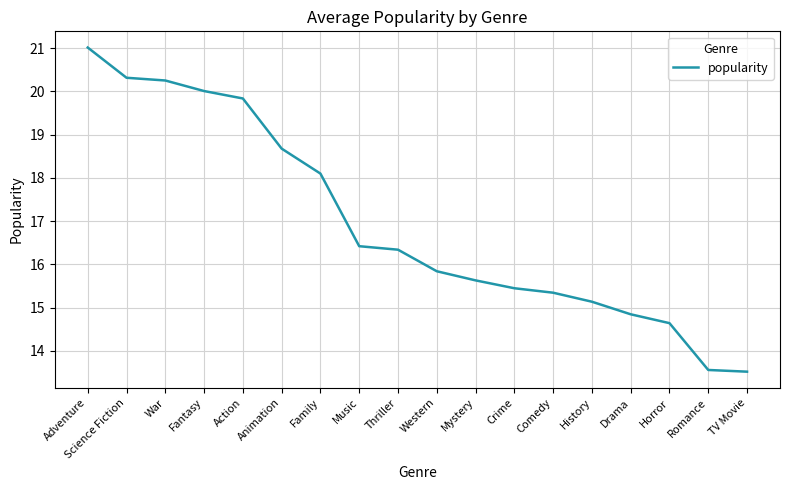

What value does the data have at History?

15.1